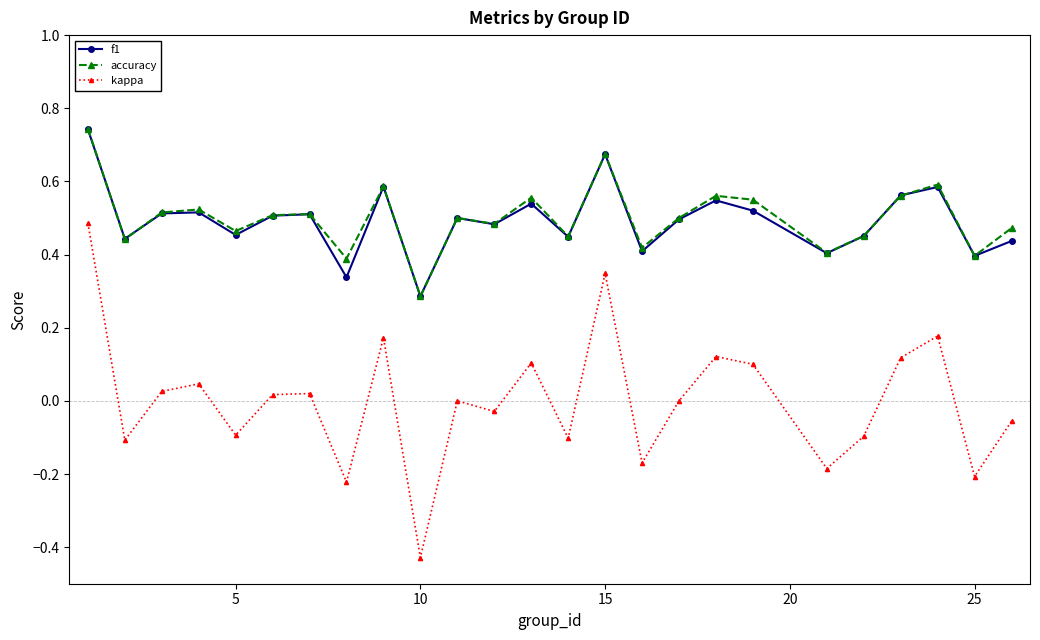

True or false: accuracy and kappa cross at least once.

False